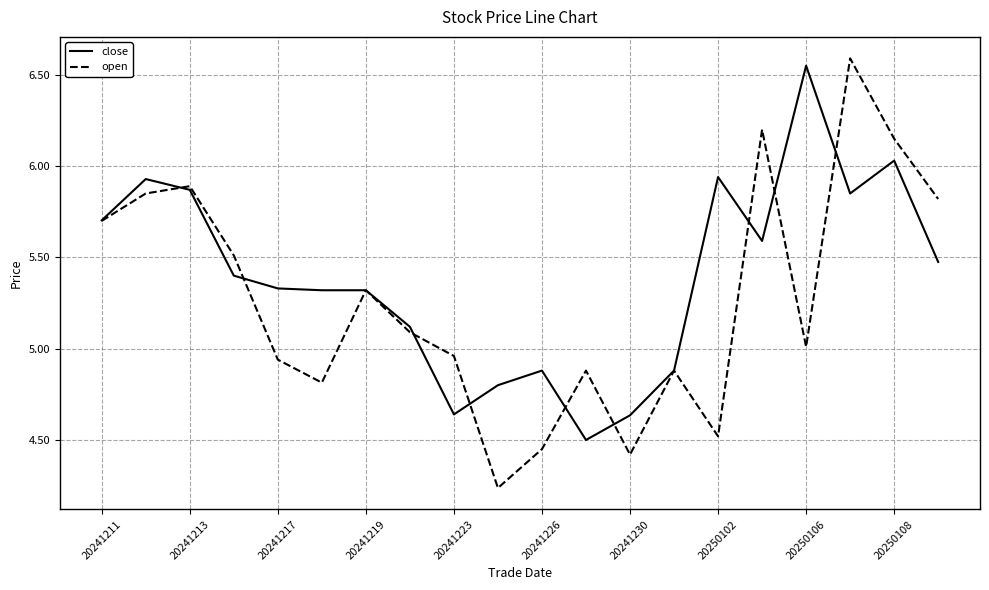

List the series in order of their overall mean, highest first.

close, open